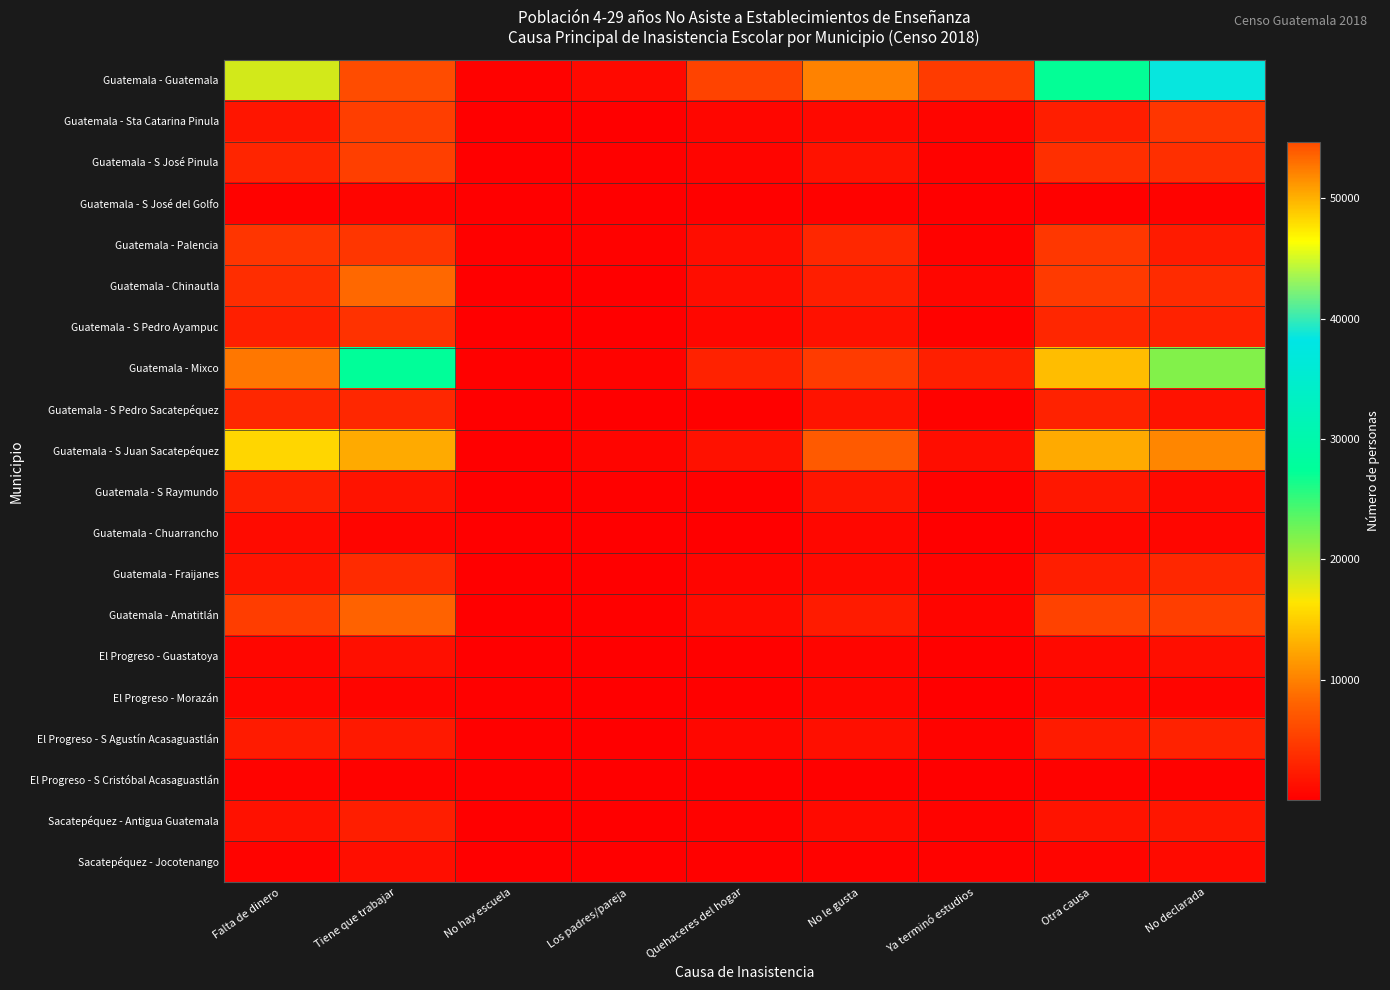

What is the total value across all series at No declarada?

106825